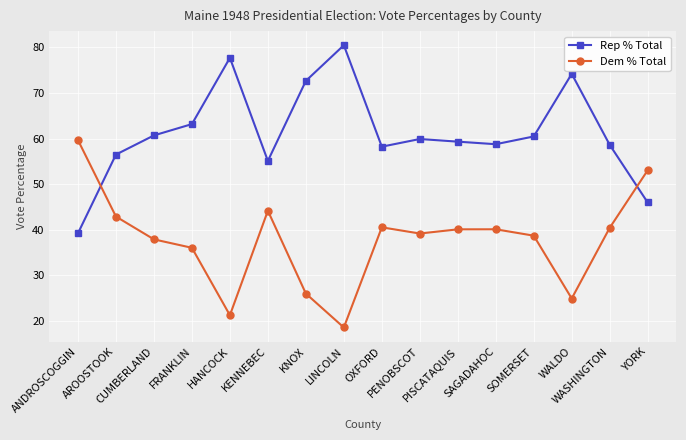

How many values in the Dem % Total series are below 40?

8